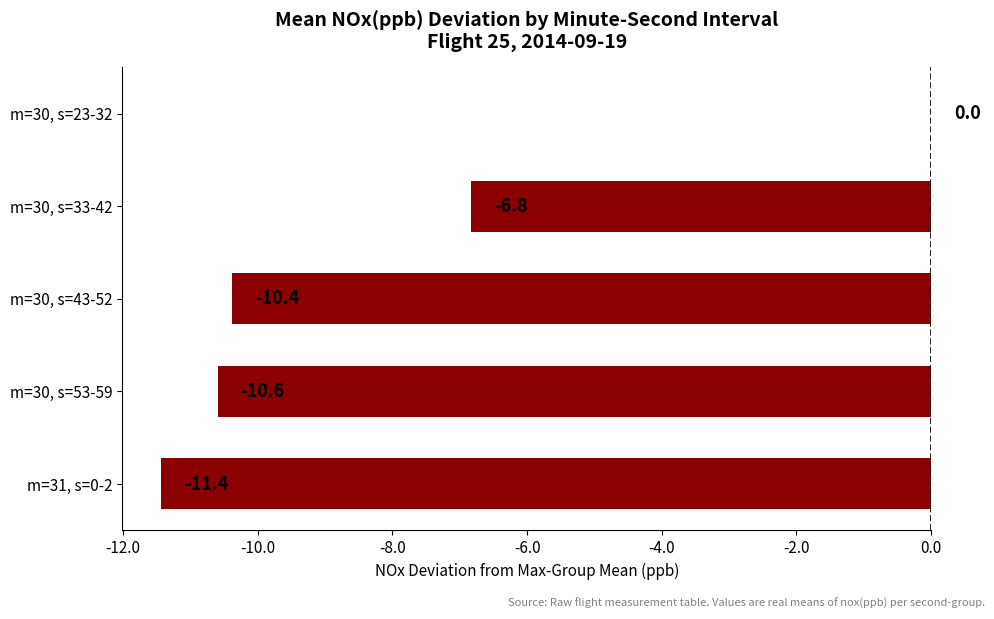

Reading top to bottom, transcribe all the data shown in this chart.

m=30, s=23-32=0.0	m=30, s=33-42=-6.8	m=30, s=43-52=-10.4	m=30, s=53-59=-10.6	m=31, s=0-2=-11.4